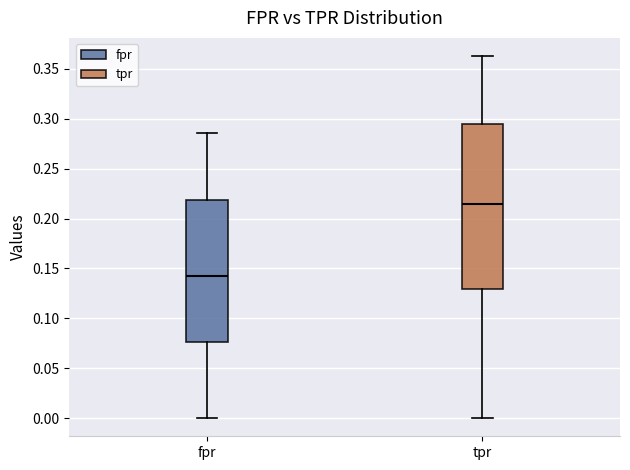

Which box's median line is the lowest?

fpr